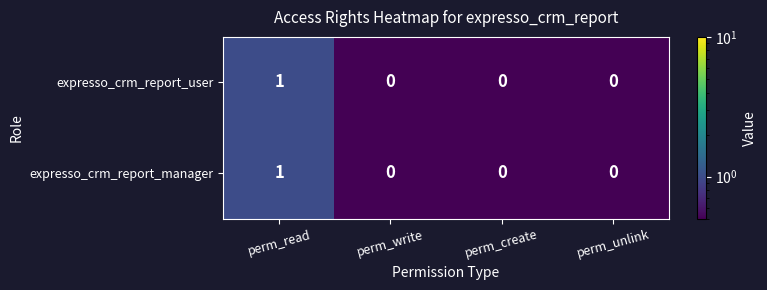

At which label does expresso_crm_report_manager reach its peak?

perm_read